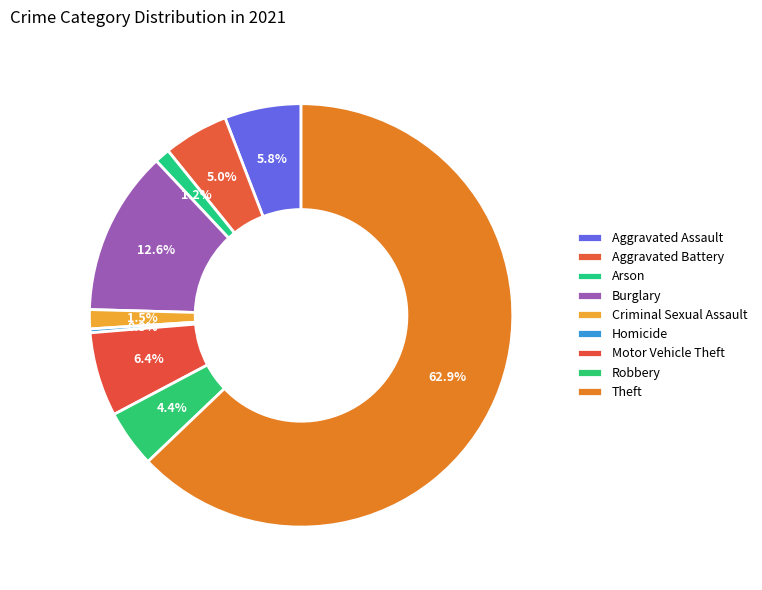

How many slices are in this pie chart?

9